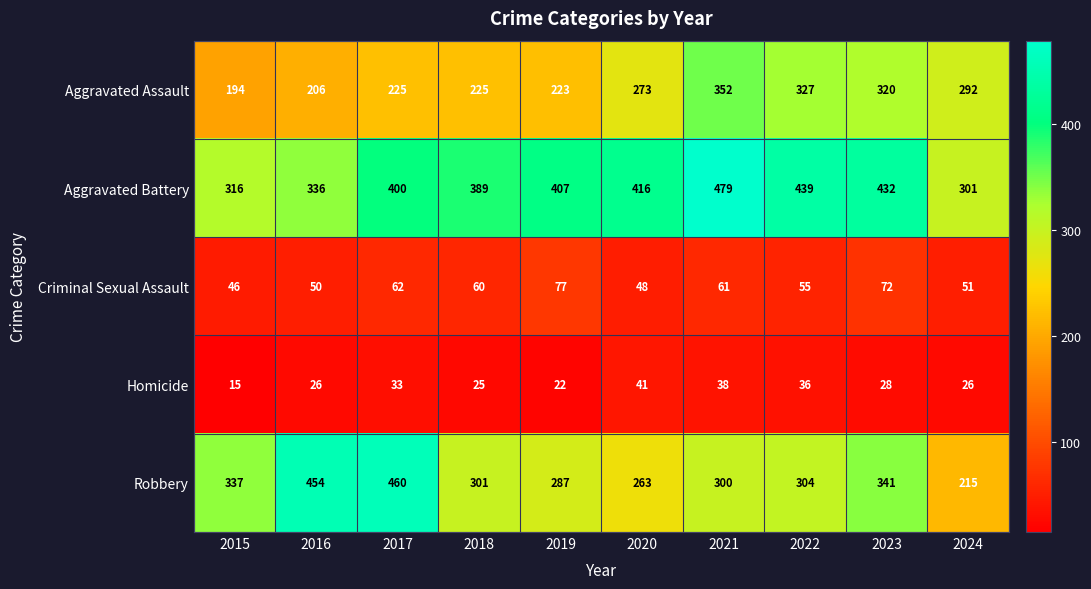

Which series has the widest spread of values?

Robbery